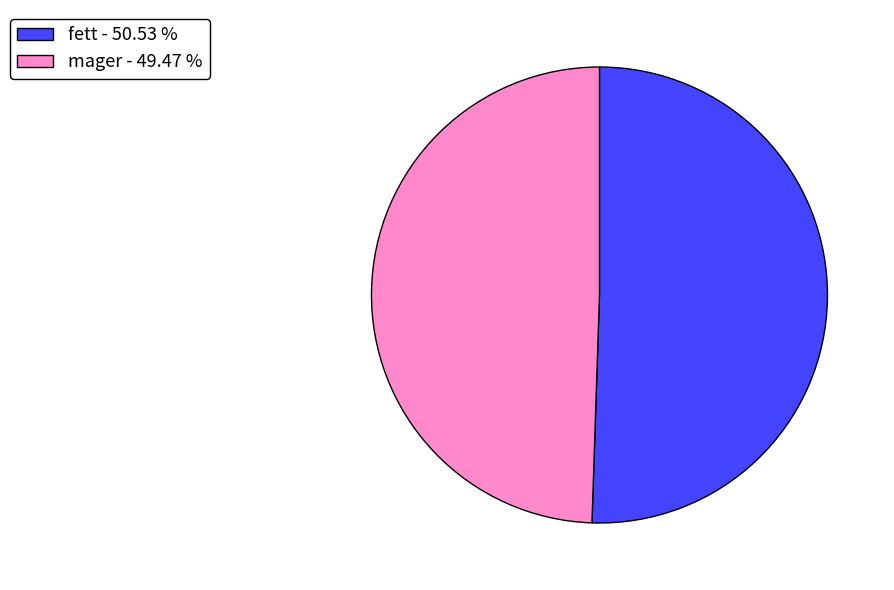

How many segments does this pie chart have?

2